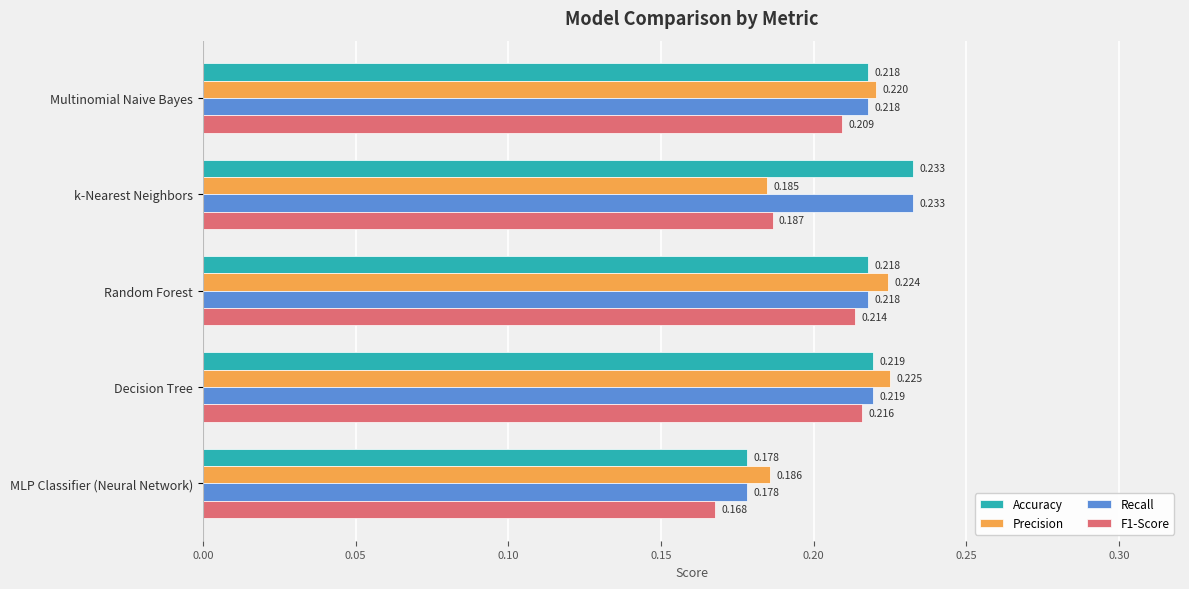

At which category does the chart reach its peak across all series?

k-Nearest Neighbors